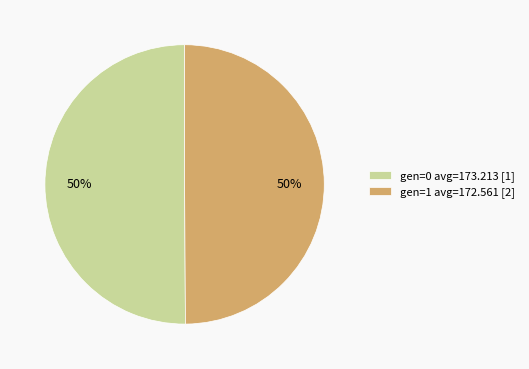

Approximately how many times larger is the value at gen=1 avg=172.561 compared to gen=0 avg=173.213?

1.0